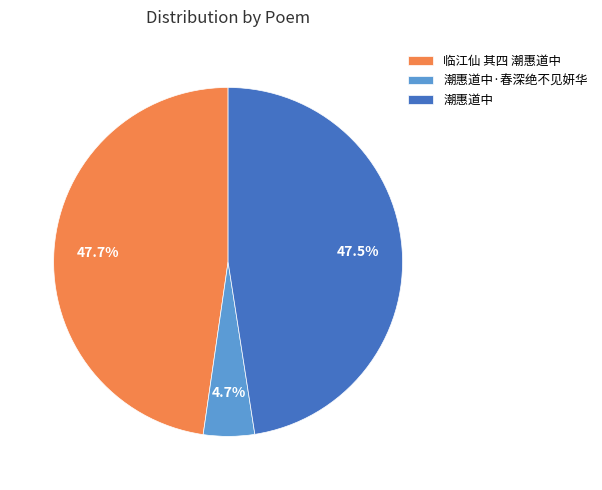

What portion of the pie excludes 潮惠道中?

52.5%